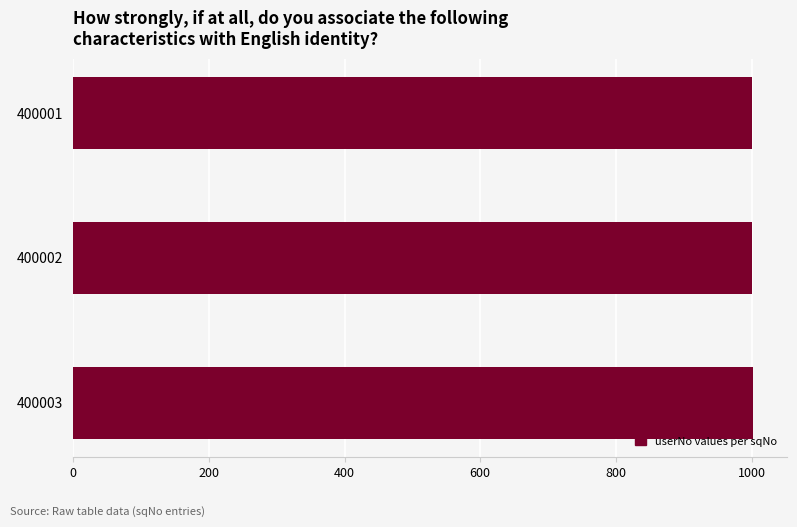

What is the sum of all values?

3004